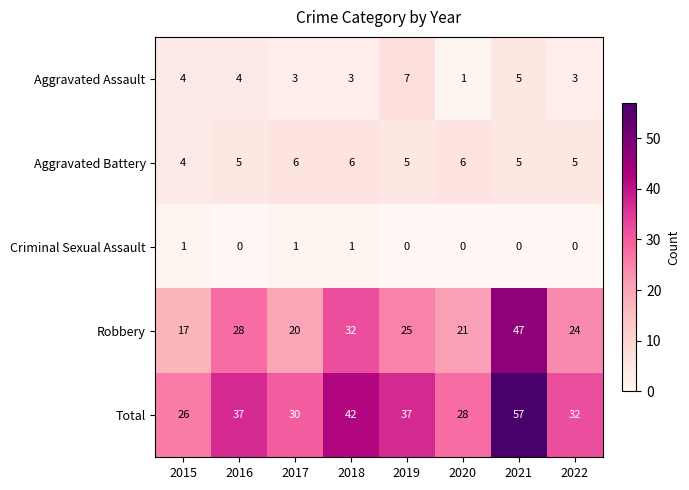

At 2022, list the series in order from largest to smallest.

Total, Robbery, Aggravated Battery, Aggravated Assault, Criminal Sexual Assault